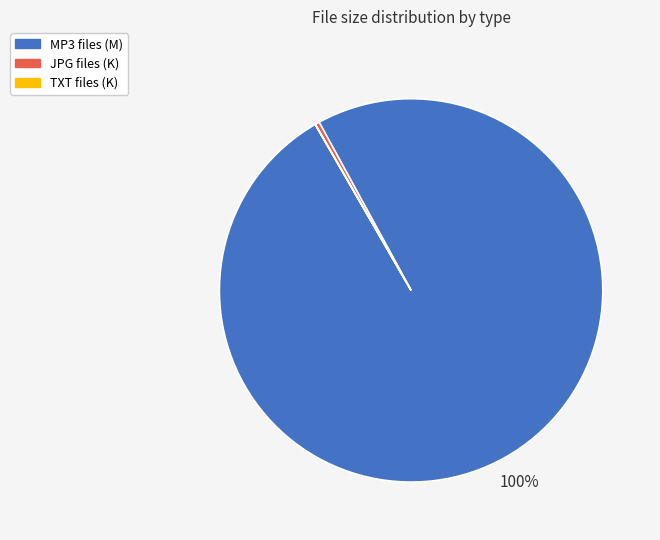

To the nearest percent, what is the difference between the largest and smallest slice percentages?

100%